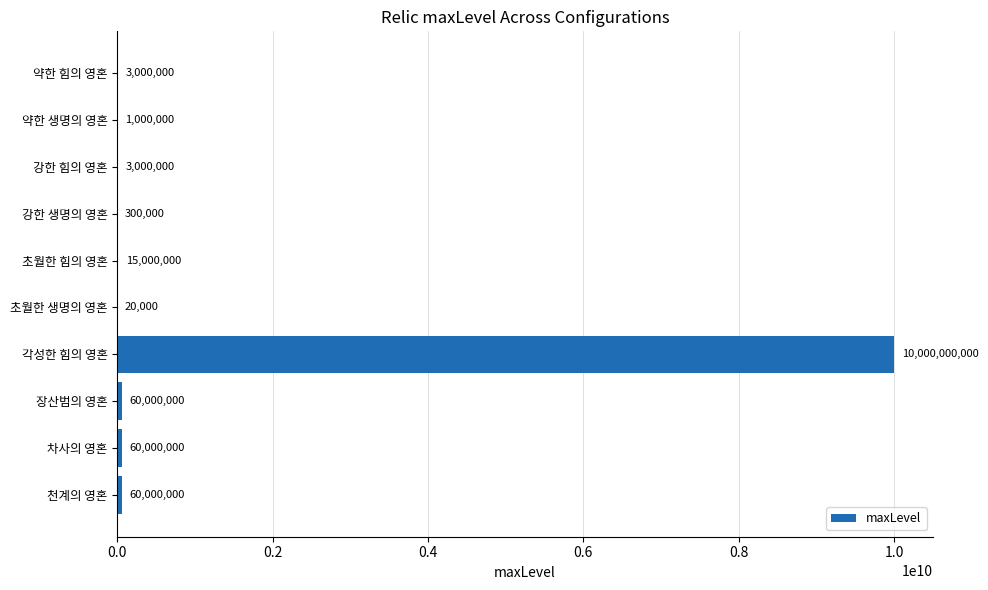

Which category has the highest value across all series?

각성한 힘의 영혼